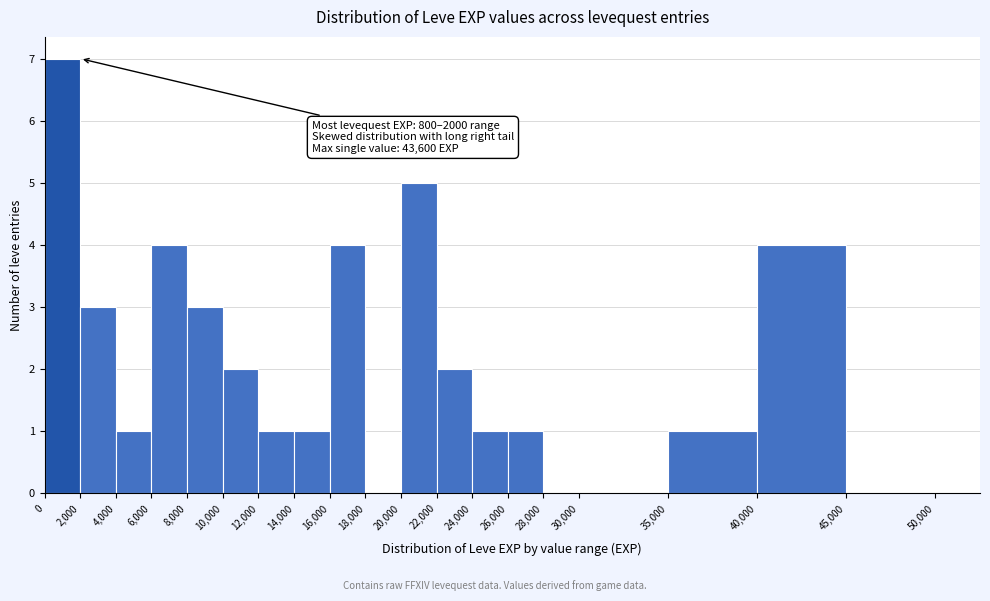

Which range on the x-axis has the tallest bar?

0 to 2,000